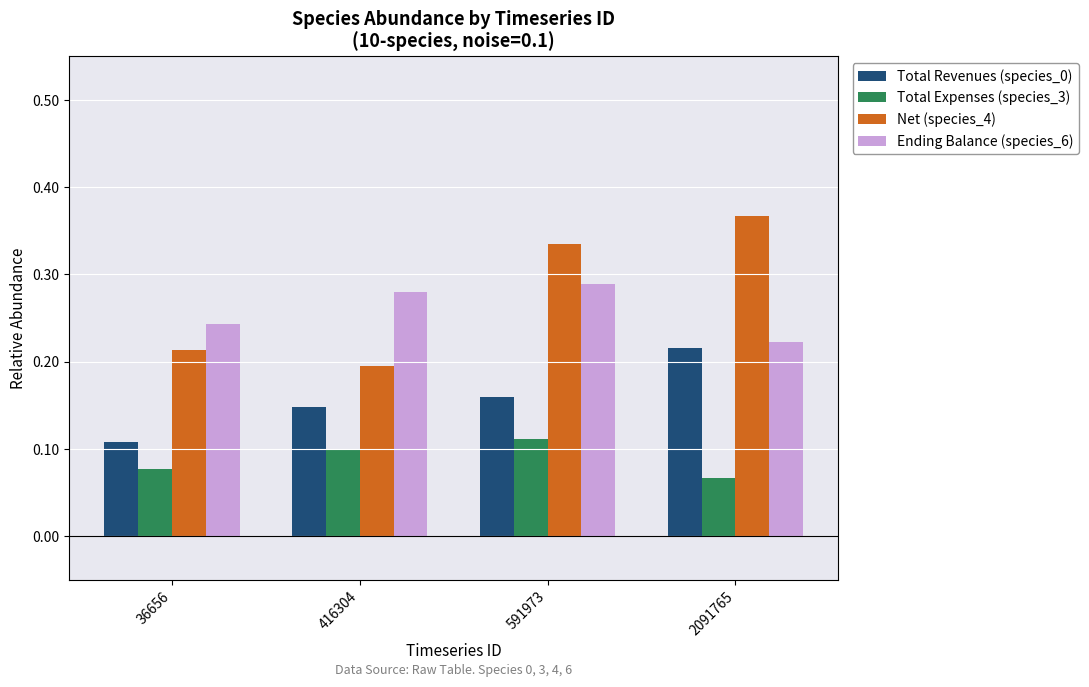

Where is Ending Balance (species_6) nearest to the value 0?

2091765